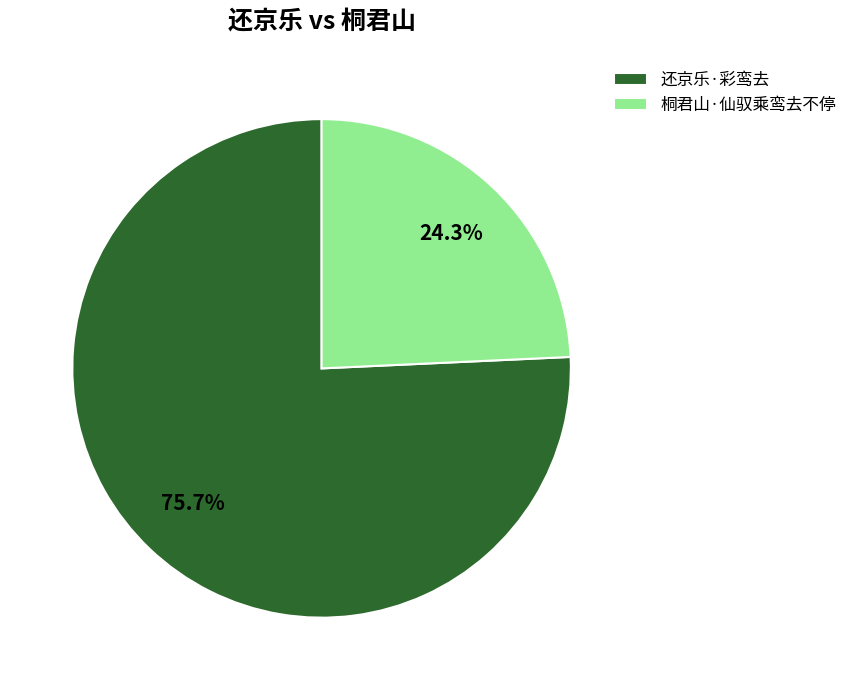

Which category has the biggest portion of the pie?

还京乐·彩鸾去